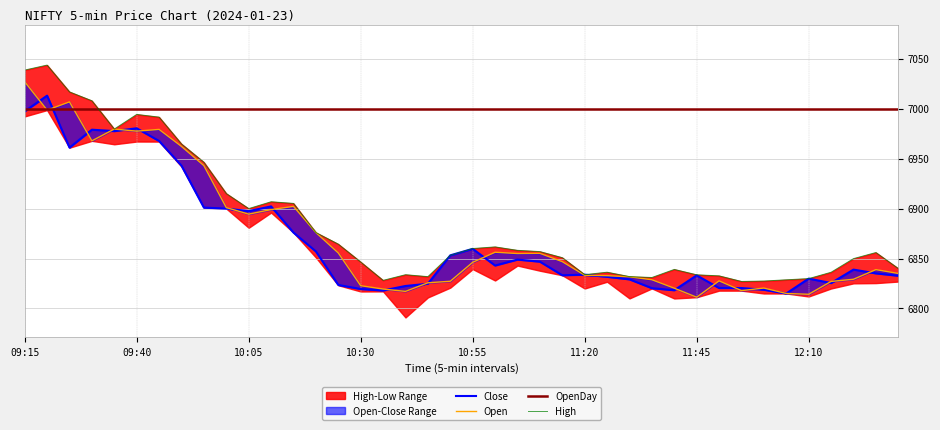

Is this an area chart (filled region under the line)?

No